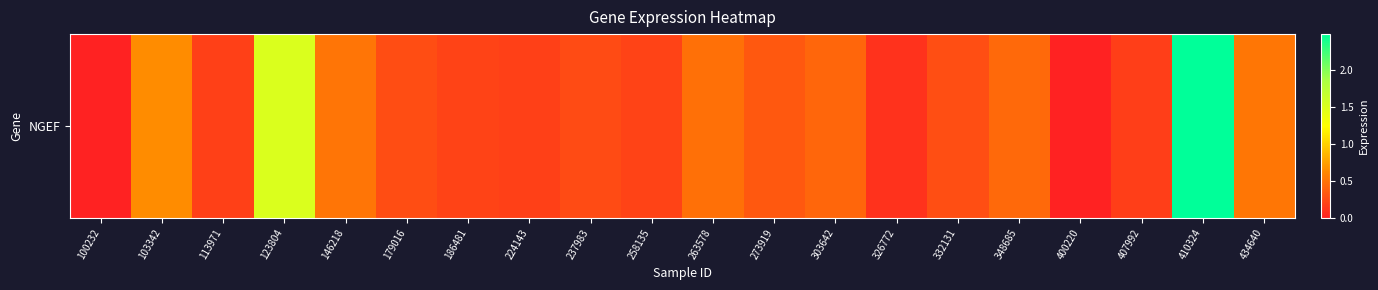

Reading left to right, list all the values displayed in this chart.

100232=0.0	103342=0.6	113971=0.2	123804=1.5	146218=0.5	179016=0.3	186481=0.2	224143=0.2	237983=0.3	258135=0.2	263578=0.5	273919=0.3	303642=0.4	326772=0.1	332131=0.3	348685=0.4	400220=0.0	407992=0.2	410324=2.5	434640=0.5